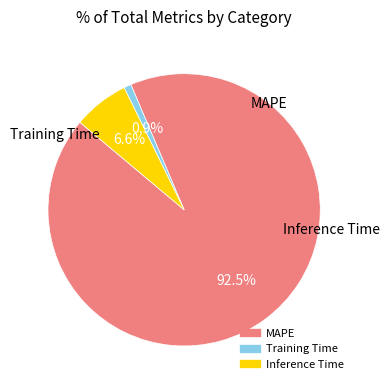

Is it true that Inference Time is 14% of the pie?

False